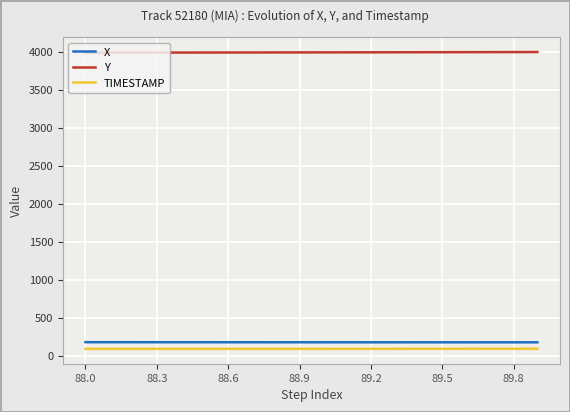

True or false: TIMESTAMP and Y intersect in this chart.

False